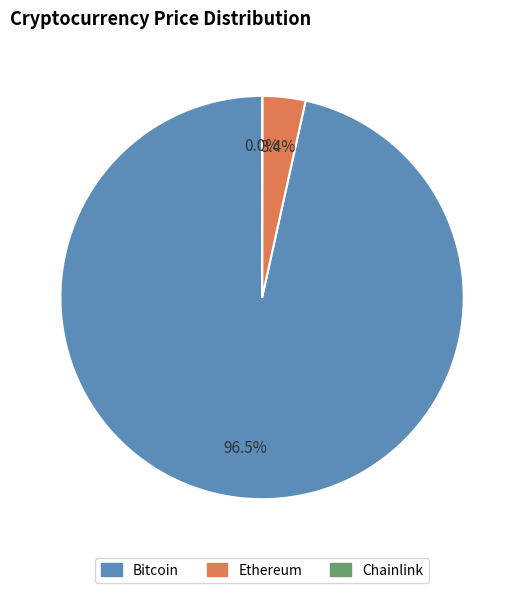

Is Bitcoin the majority of the pie?

Yes